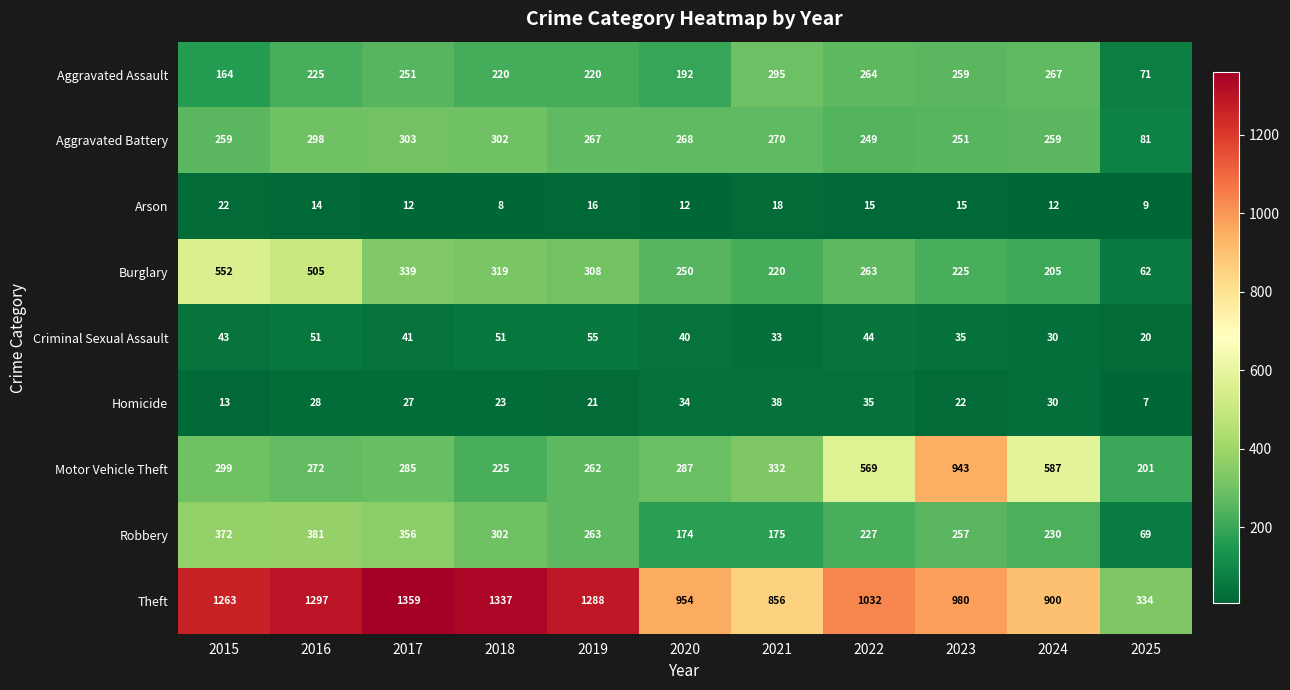

What is the maximum value shown in the chart?

1359